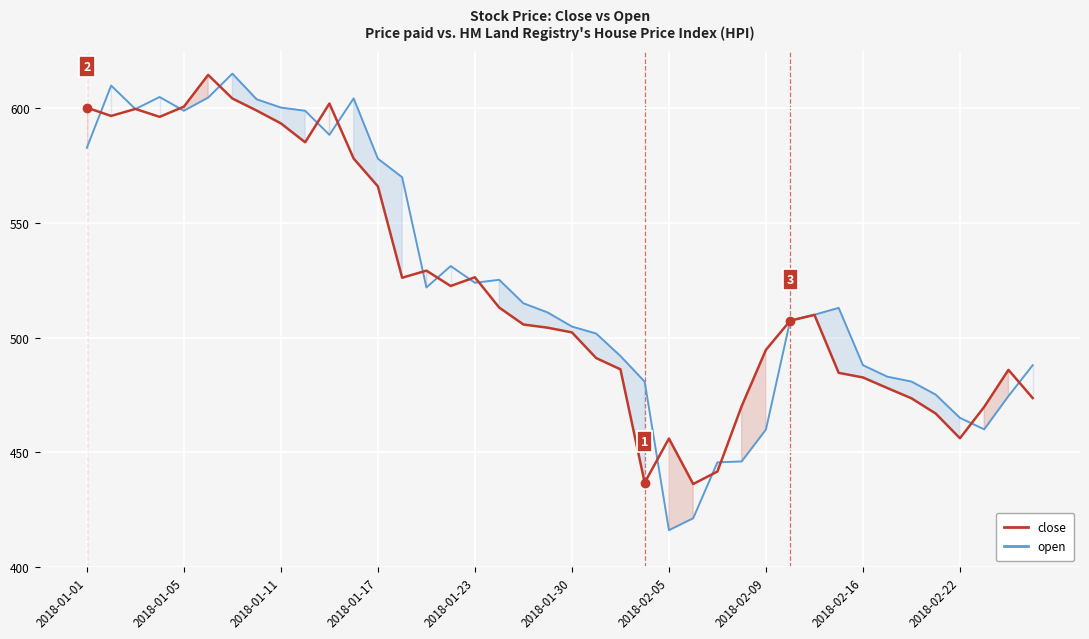

Count the number of categories in the chart.

40